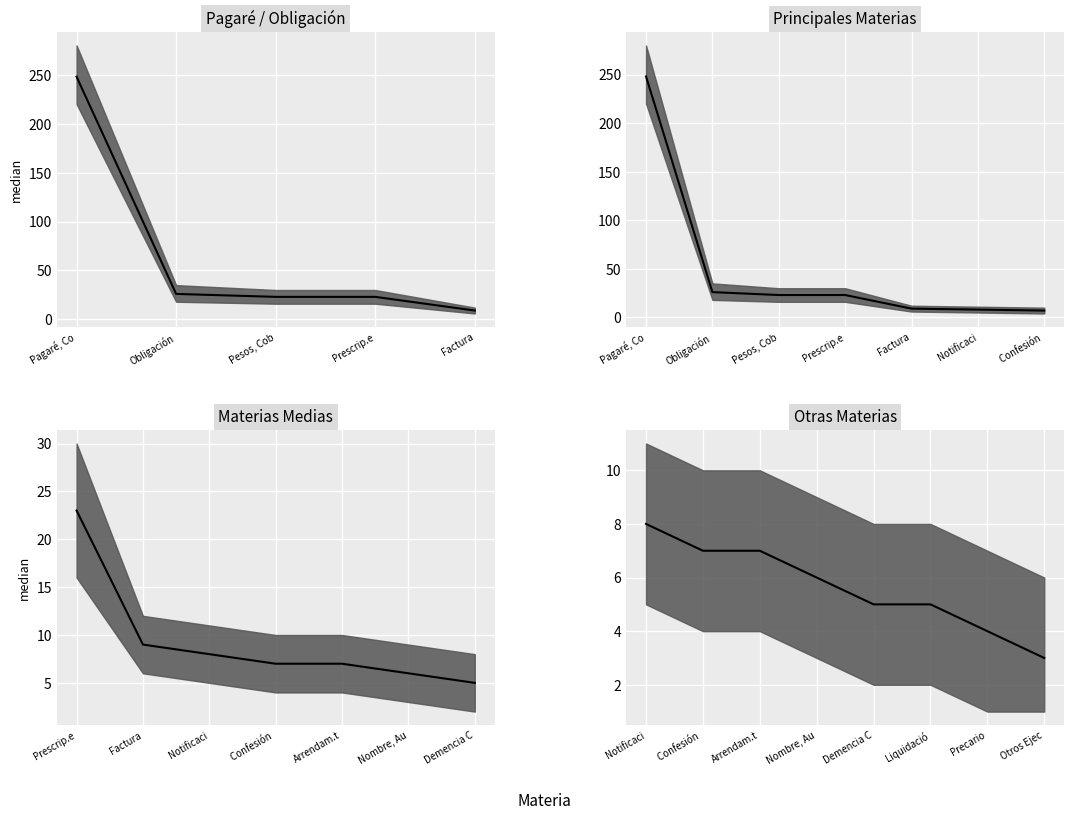

What is the average value?

6